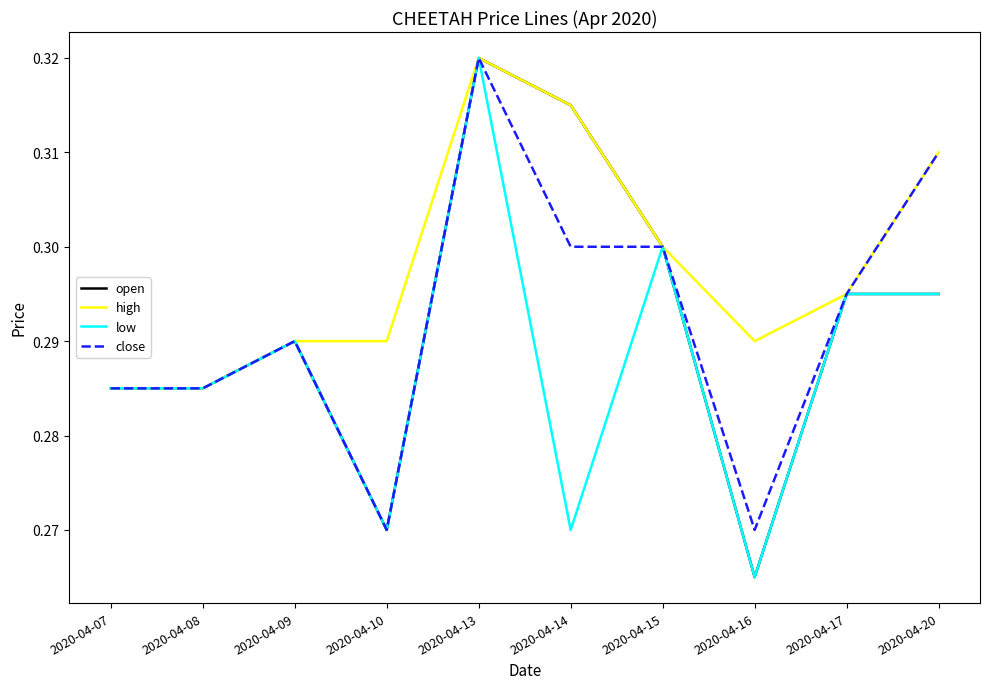

At which label is open closest to 0?

2020-04-16